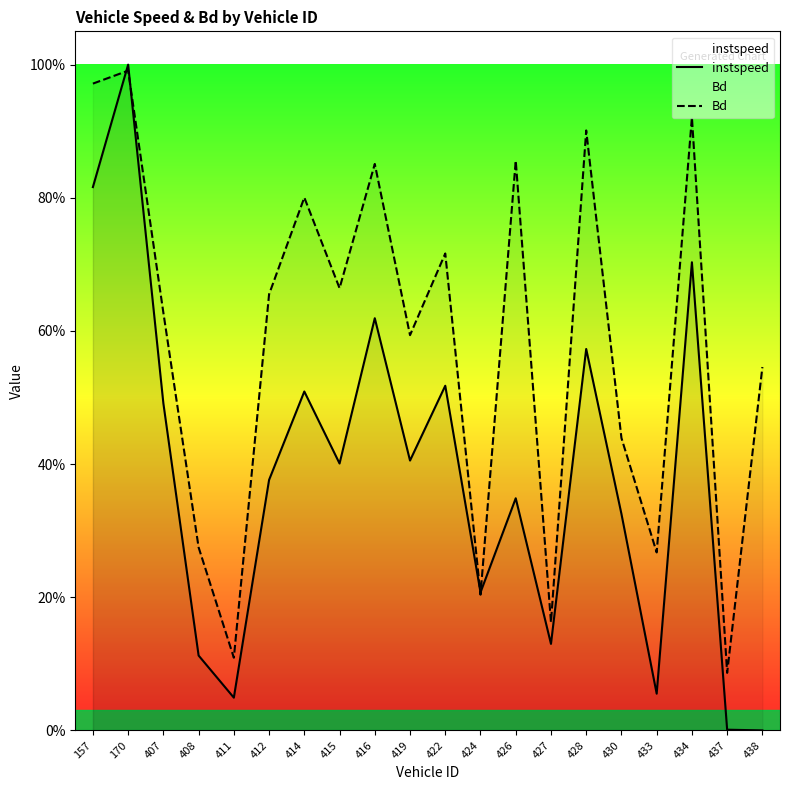

How many values in instspeed are above zero?

19